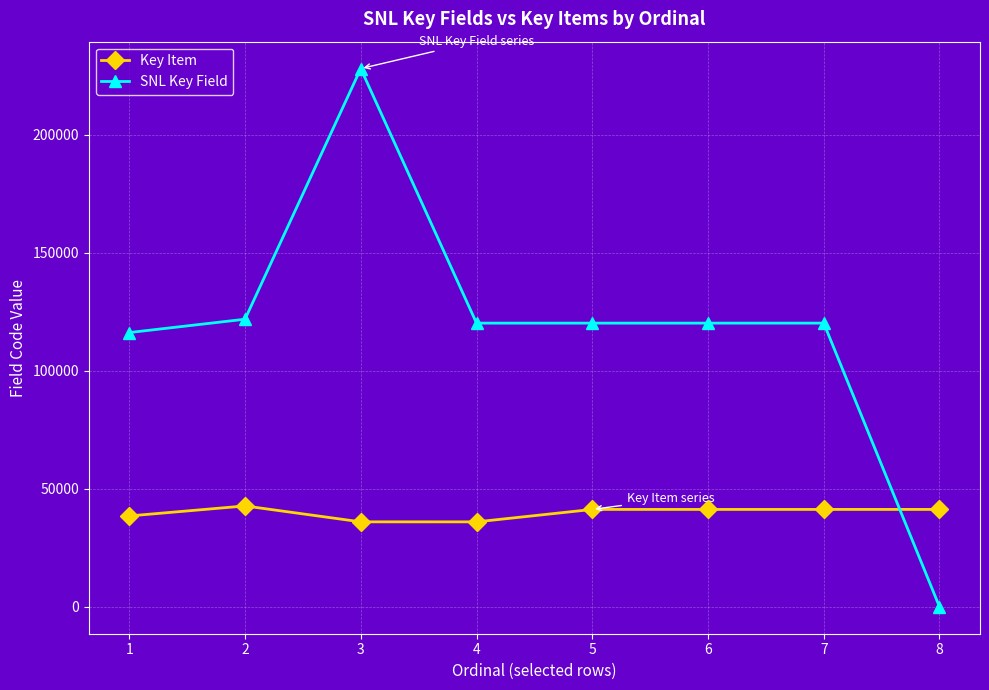

How many times do Key Item and SNL Key Field cross each other?

1